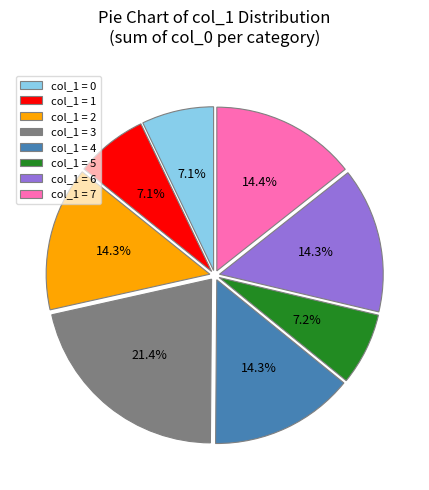

Approximately how many times larger is the value at col_1 = 0 compared to col_1 = 4?

0.5